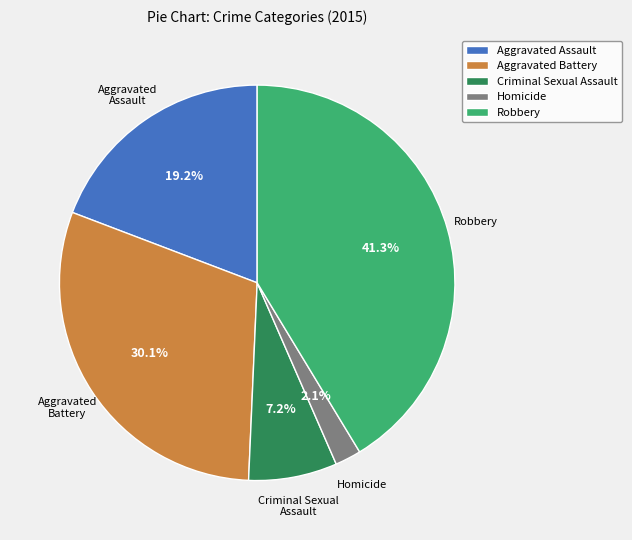

To the nearest percent, what is the combined percentage of Aggravated Battery and Homicide?

32%